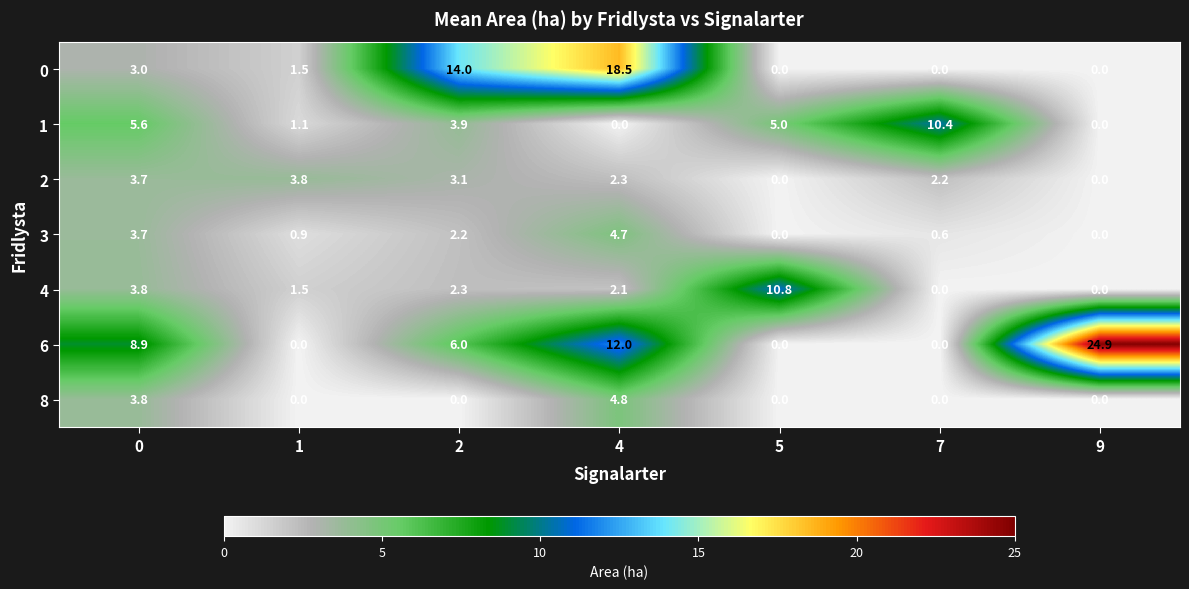

Is it true that 1 equals 1.9 at 0?

False